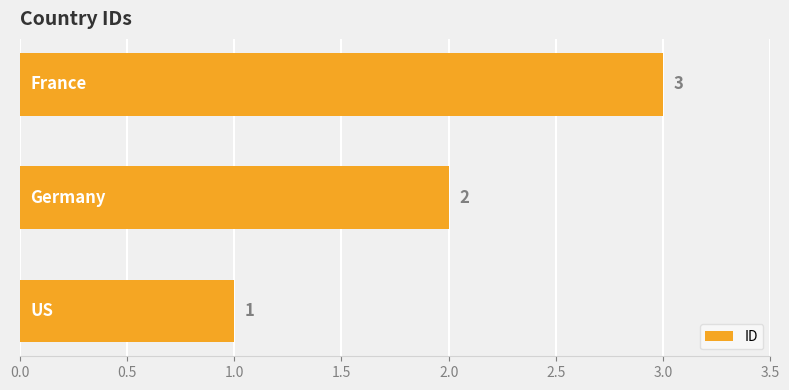

What is the sum of all values?

6